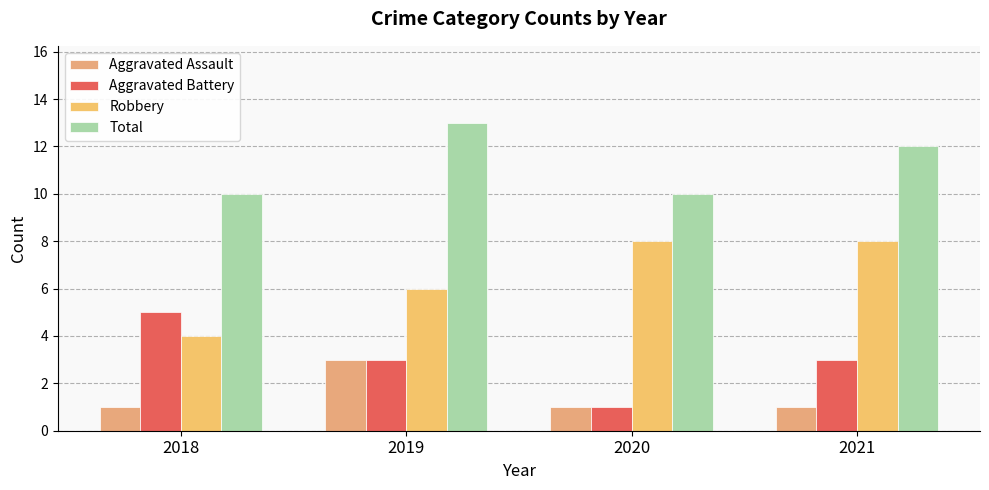

What is the total value across all series at 2020?

20